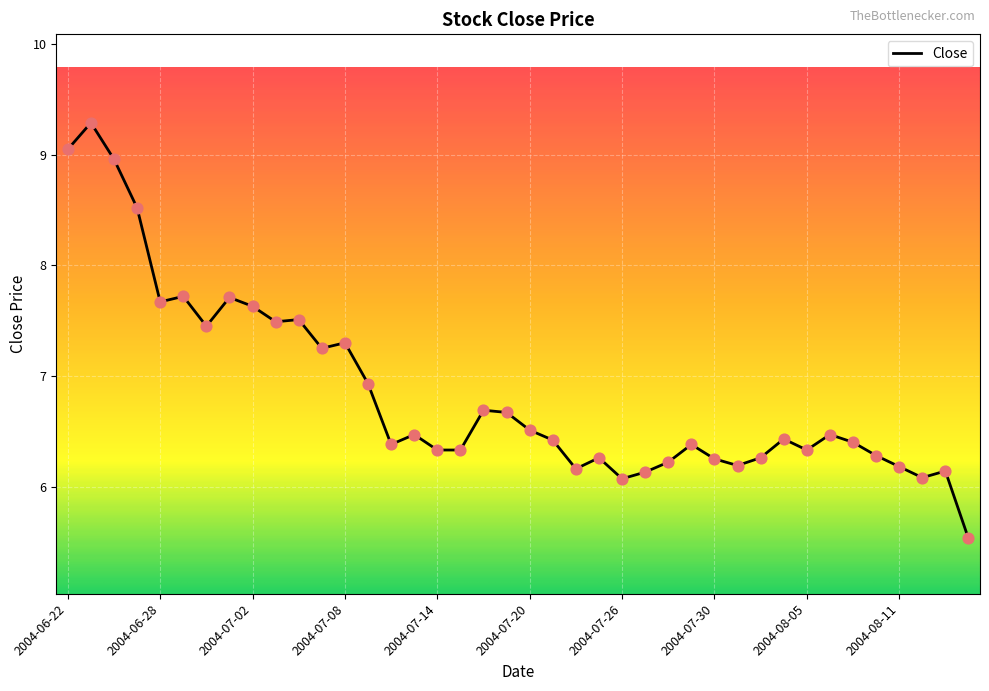

What is the smallest value displayed?

5.5